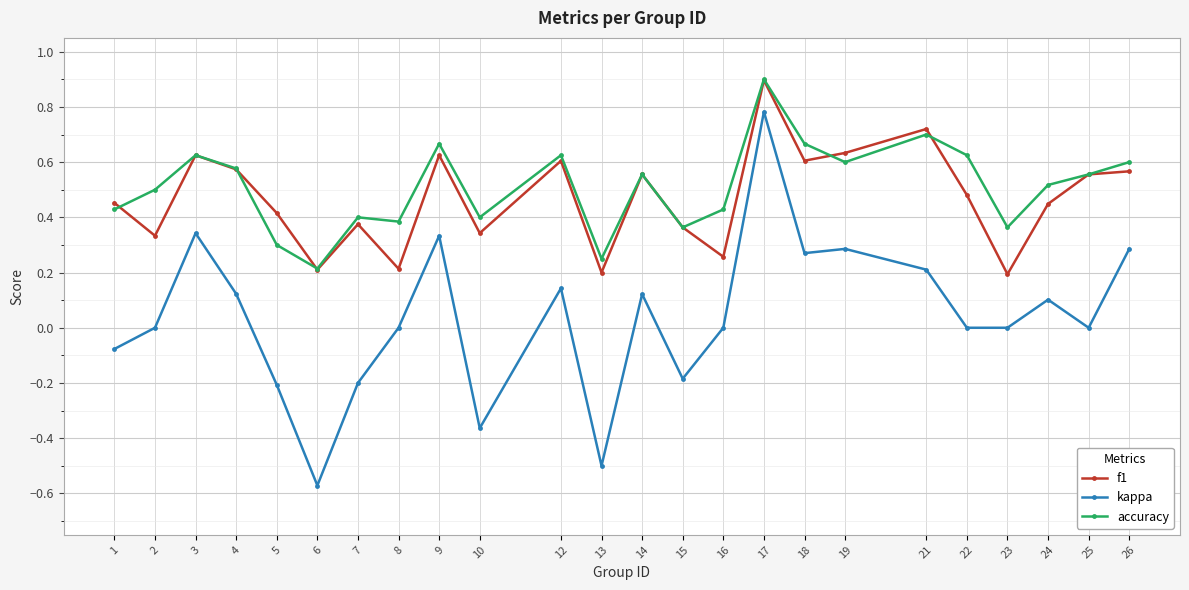

At which category does accuracy reach its first local valley?

6